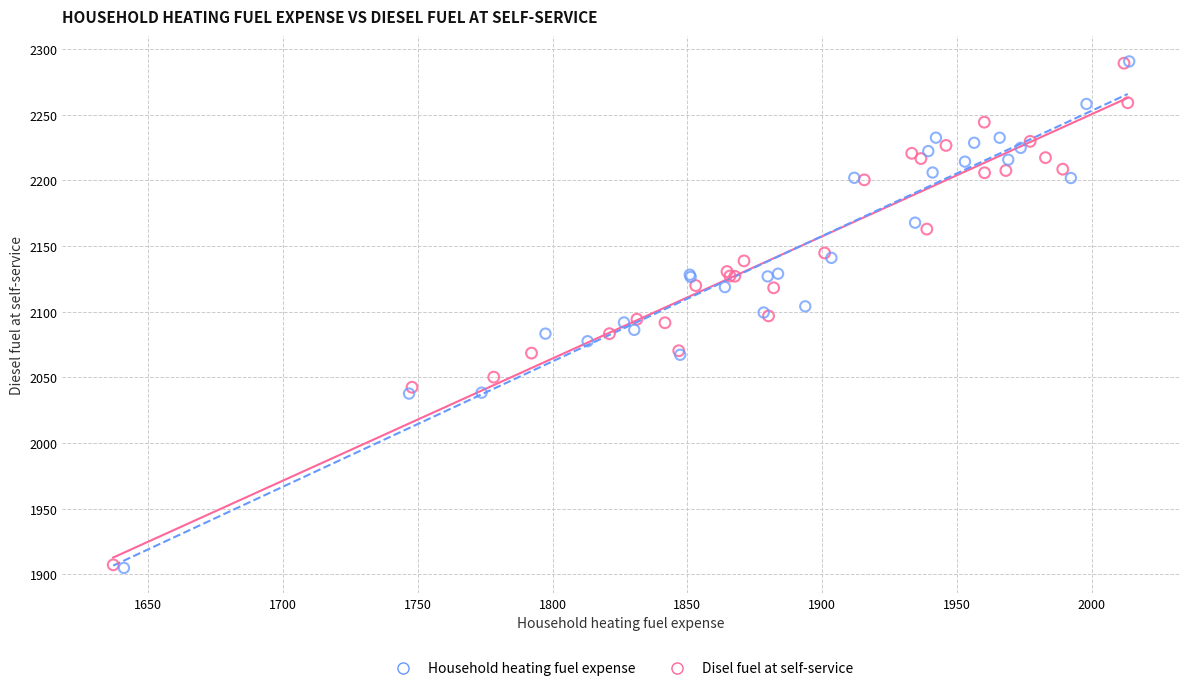

What are all the series names shown in the legend?

Household heating fuel expense, Disel fuel at self-service